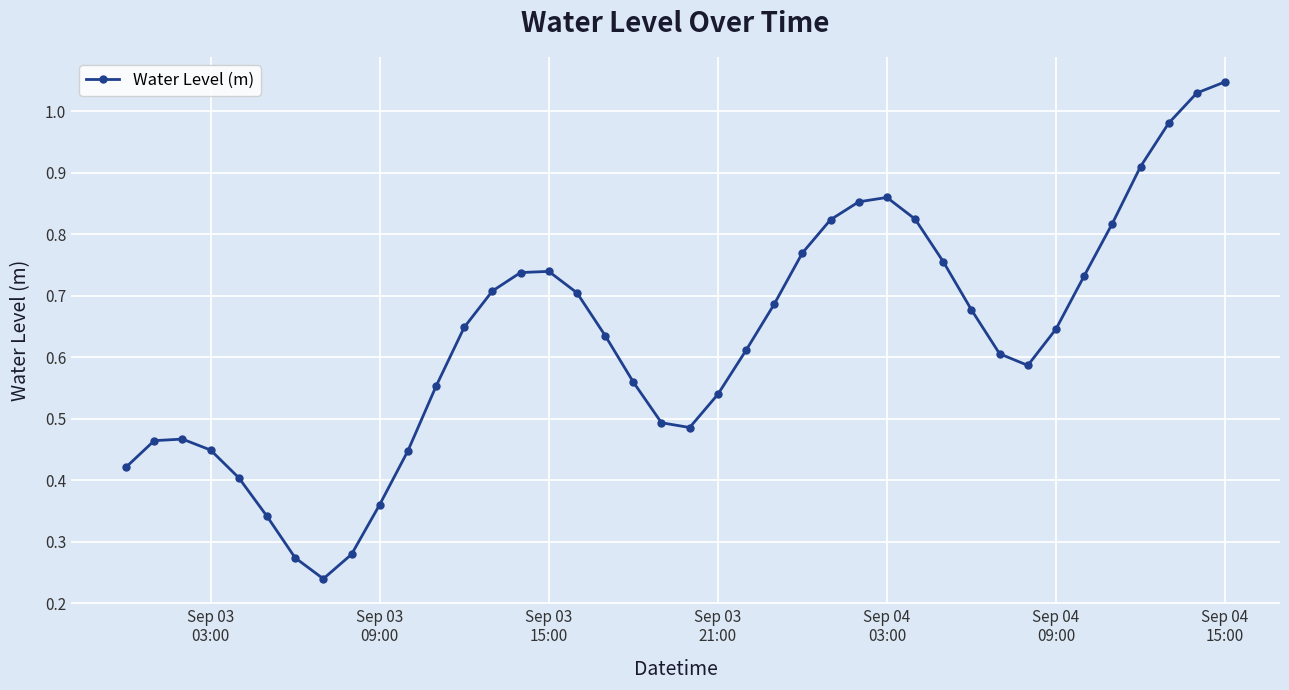

How many interior local peaks (higher than both neighbors) does the data have?

3